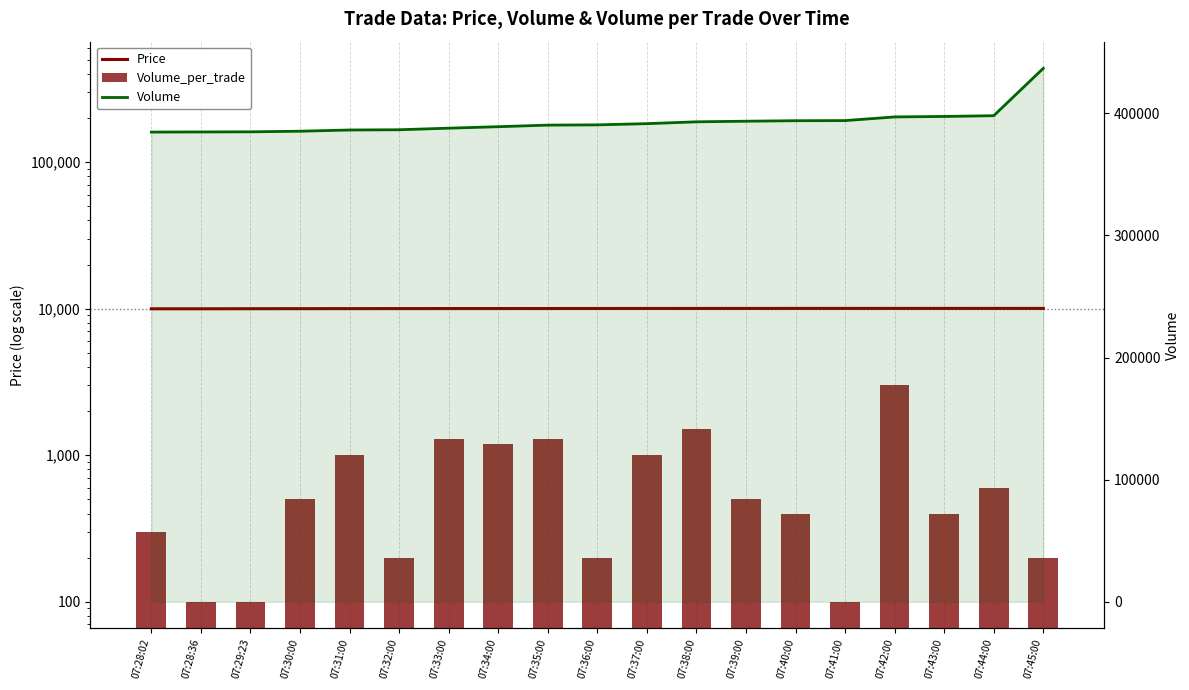

How many groups of bars are there?

19